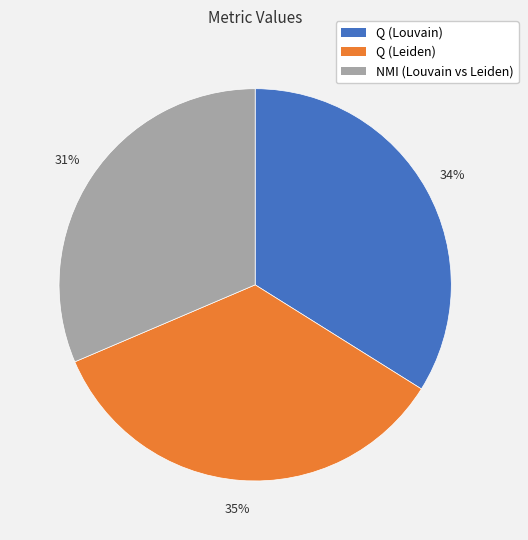

To the nearest percent, what percentage of the pie is NMI (Louvain vs Leiden)?

31%